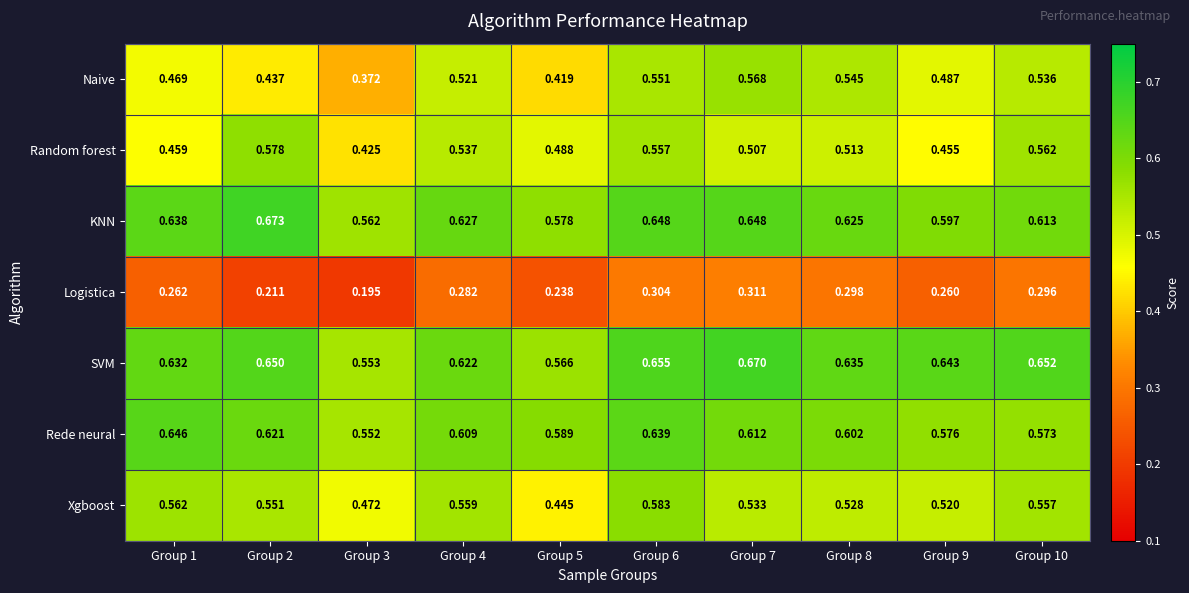

Between Group 3 and Group 10, which series saw the biggest shift?

Naive